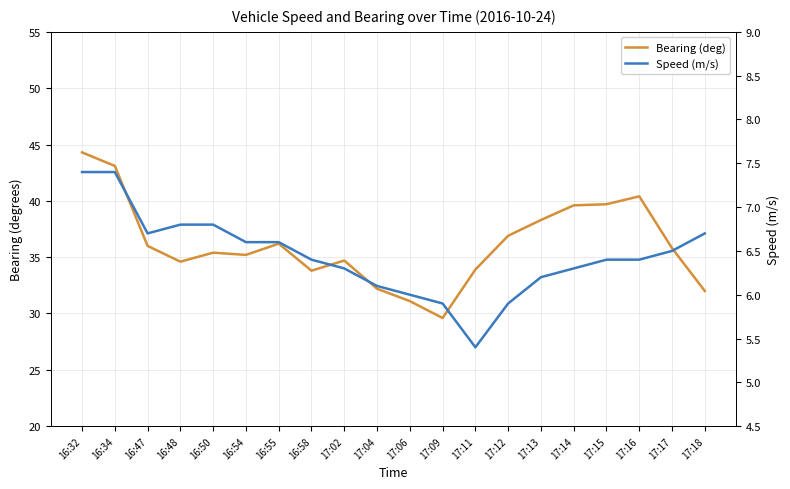

What is the label of the 18th point from the right?

16:47